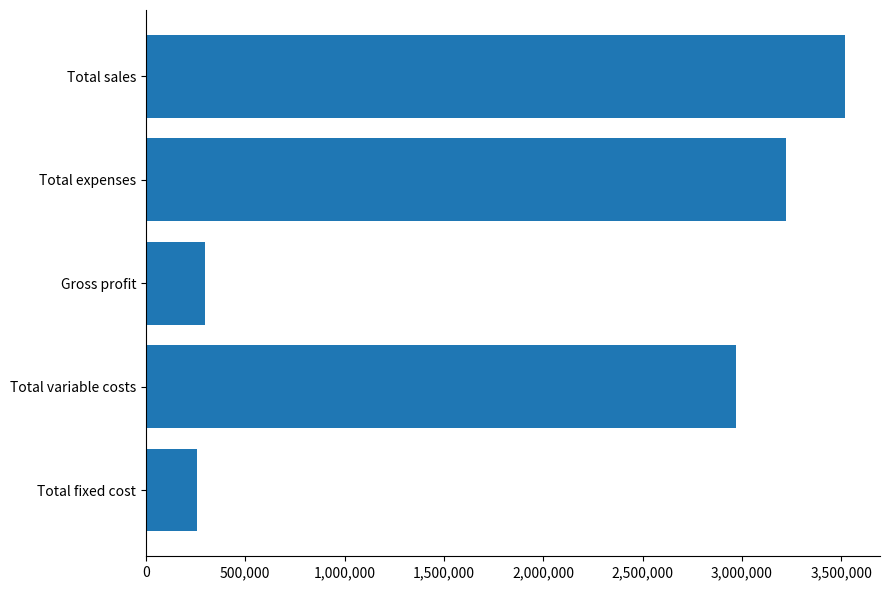

What is the sum of all values?

10264560